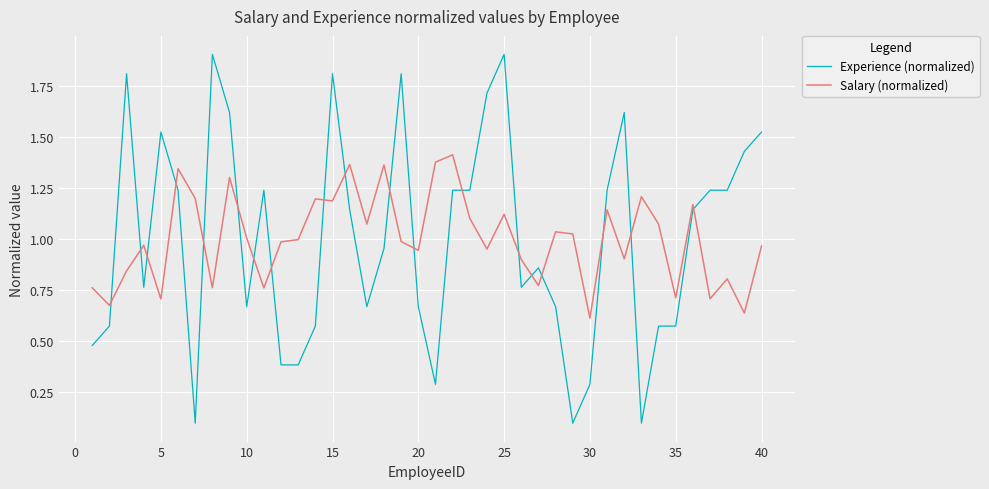

Which series ends up on top after the final intersection of Salary (normalized) and Experience (normalized)?

Experience (normalized)